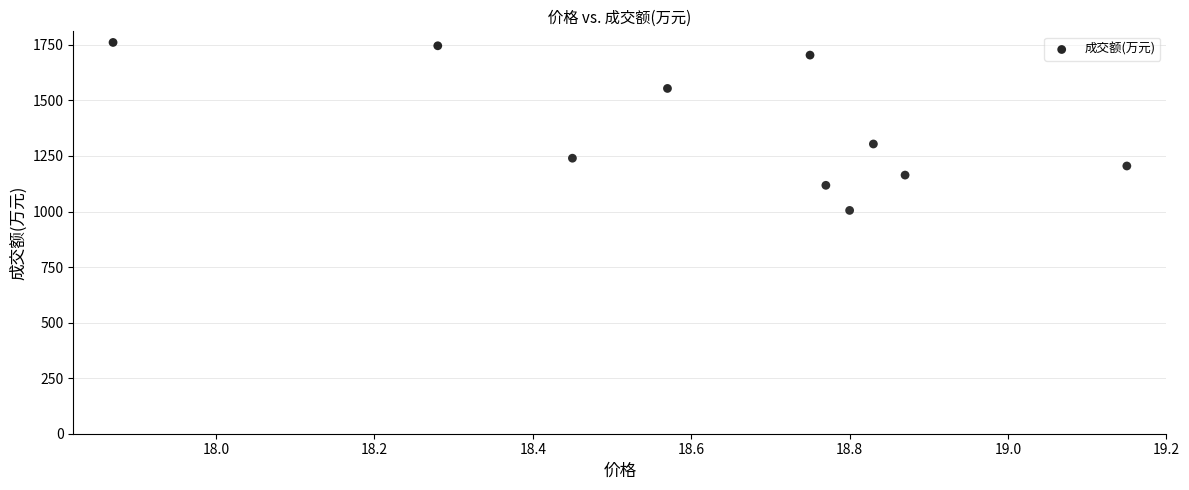

What is the range of Y values (max minus min)?

756